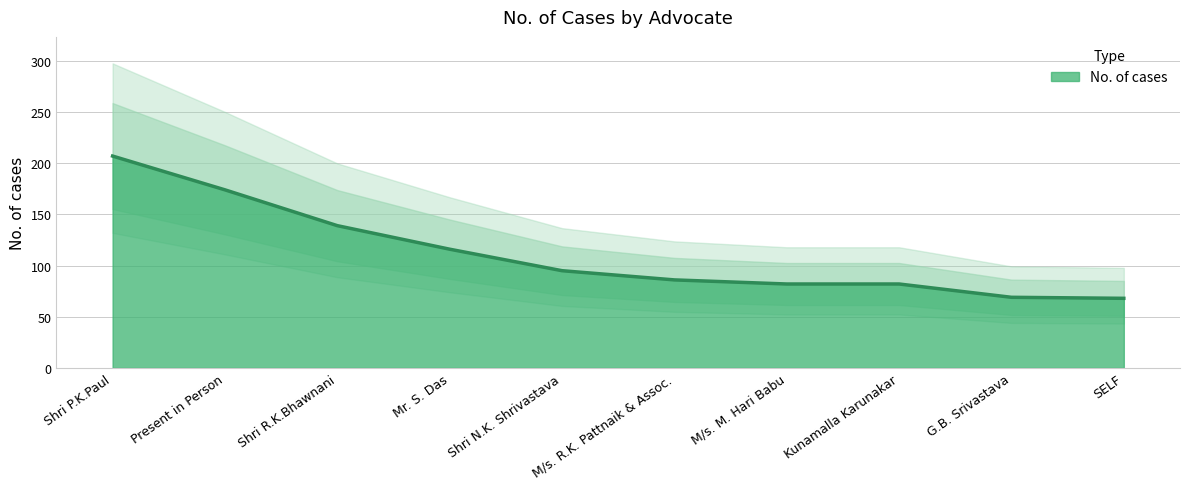

At which category does the chart reach its peak across all series?

Shri P.K.Paul